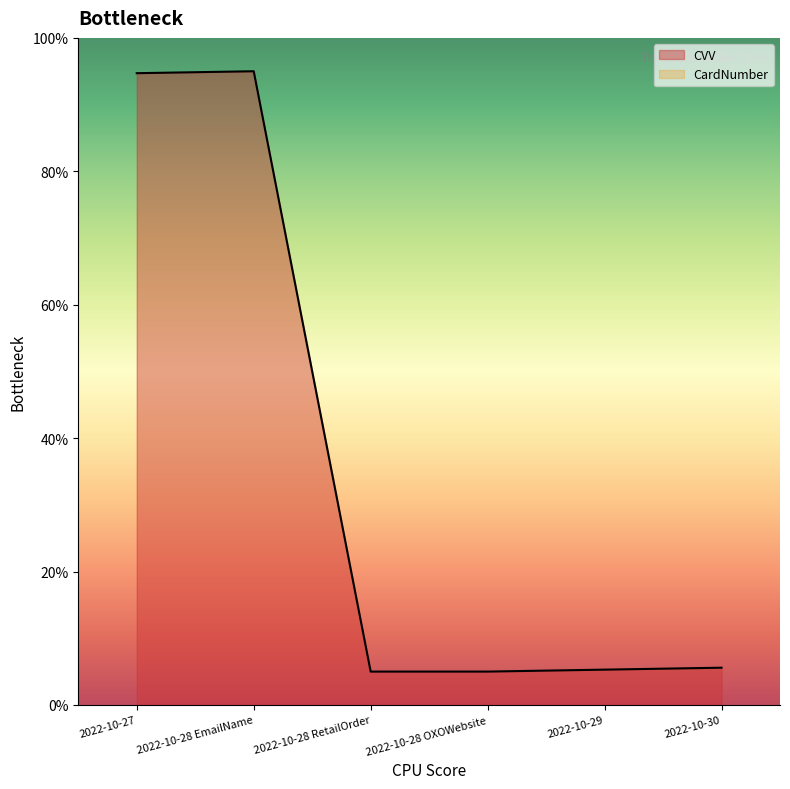

What is the label of the 2nd point from the left?

2022-10-28 EmailName